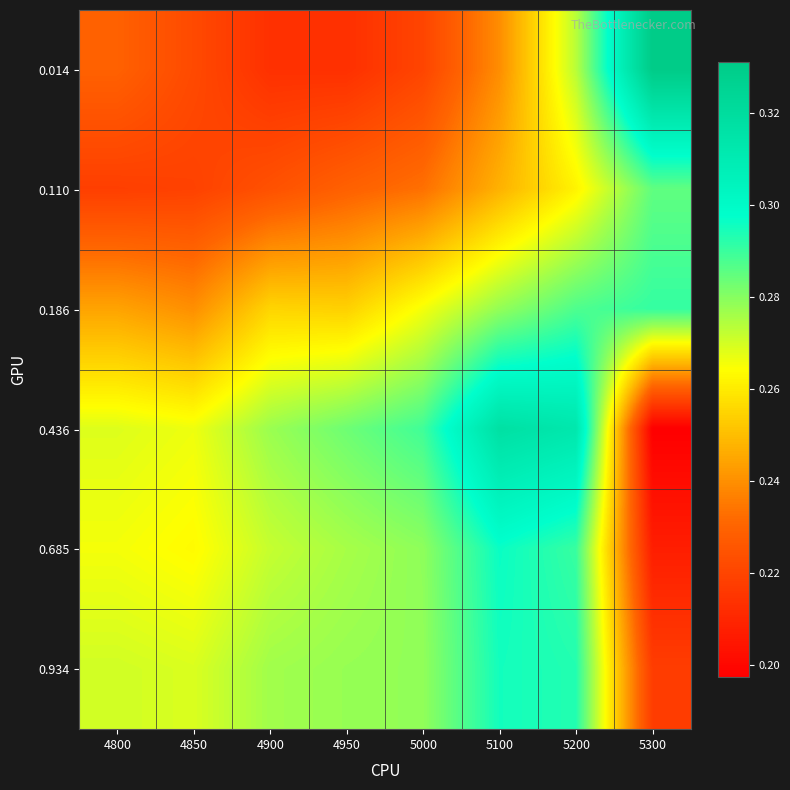

Reading left to right, transcribe all the data shown in this chart.

0.014: 4800=0.2	4850=0.2	4900=0.2	4950=0.2	5000=0.2	5100=0.2	5200=0.3	5300=0.3
0.110: 4800=0.2	4850=0.2	4900=0.2	4950=0.2	5000=0.2	5100=0.2	5200=0.3	5300=0.3
0.186: 4800=0.2	4850=0.2	4900=0.3	4950=0.3	5000=0.3	5100=0.3	5200=0.3	5300=0.3
0.436: 4800=0.3	4850=0.3	4900=0.3	4950=0.3	5000=0.3	5100=0.3	5200=0.3	5300=0.2
0.685: 4800=0.3	4850=0.3	4900=0.3	4950=0.3	5000=0.3	5100=0.3	5200=0.3	5300=0.2
0.934: 4800=0.3	4850=0.3	4900=0.3	4950=0.3	5000=0.3	5100=0.3	5200=0.3	5300=0.2